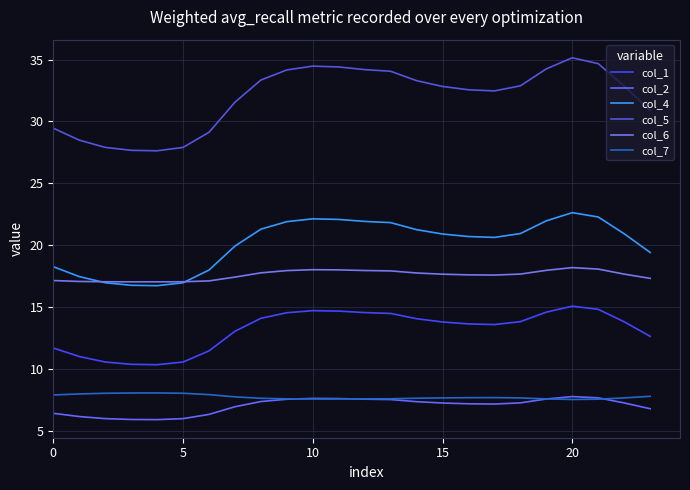

True or false: col_1 and col_7 cross at least once.

False